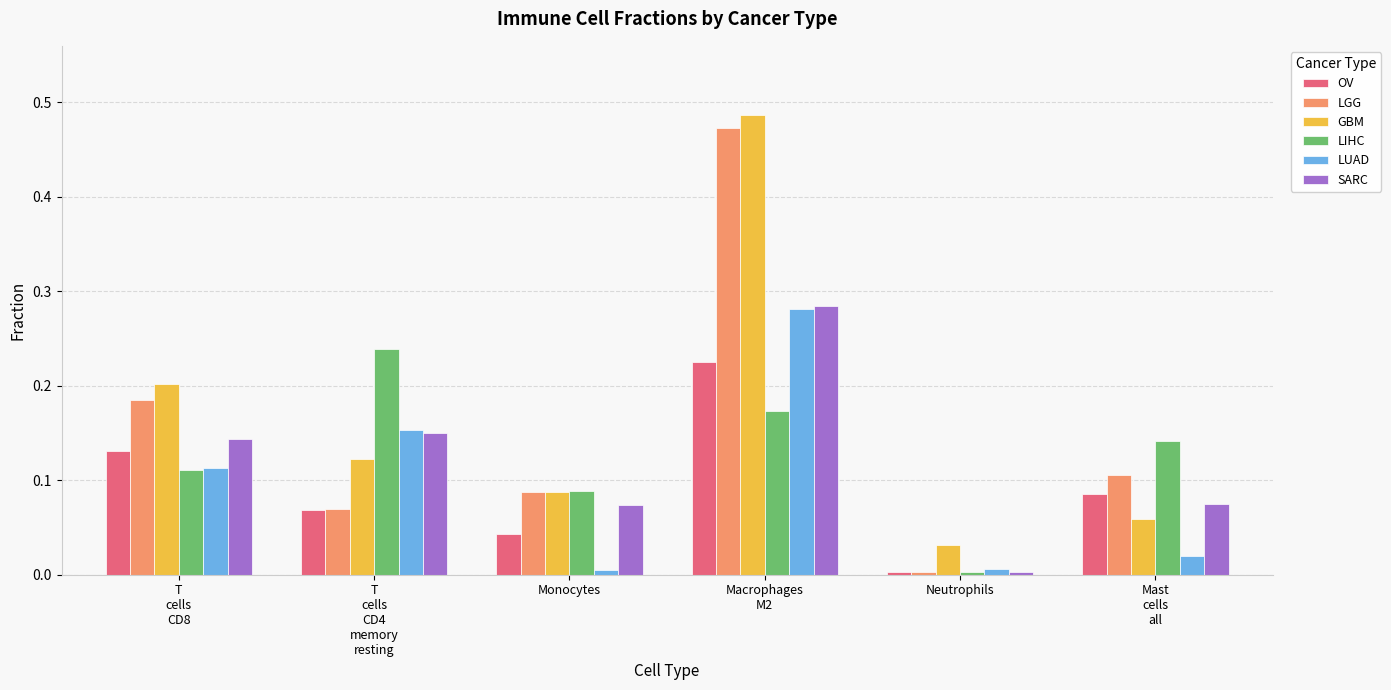

List the labels in order of GBM value, largest first.

Macrophages
M2, T
cells
CD8, T
cells
CD4
memory
resting, Monocytes, Mast
cells
all, Neutrophils